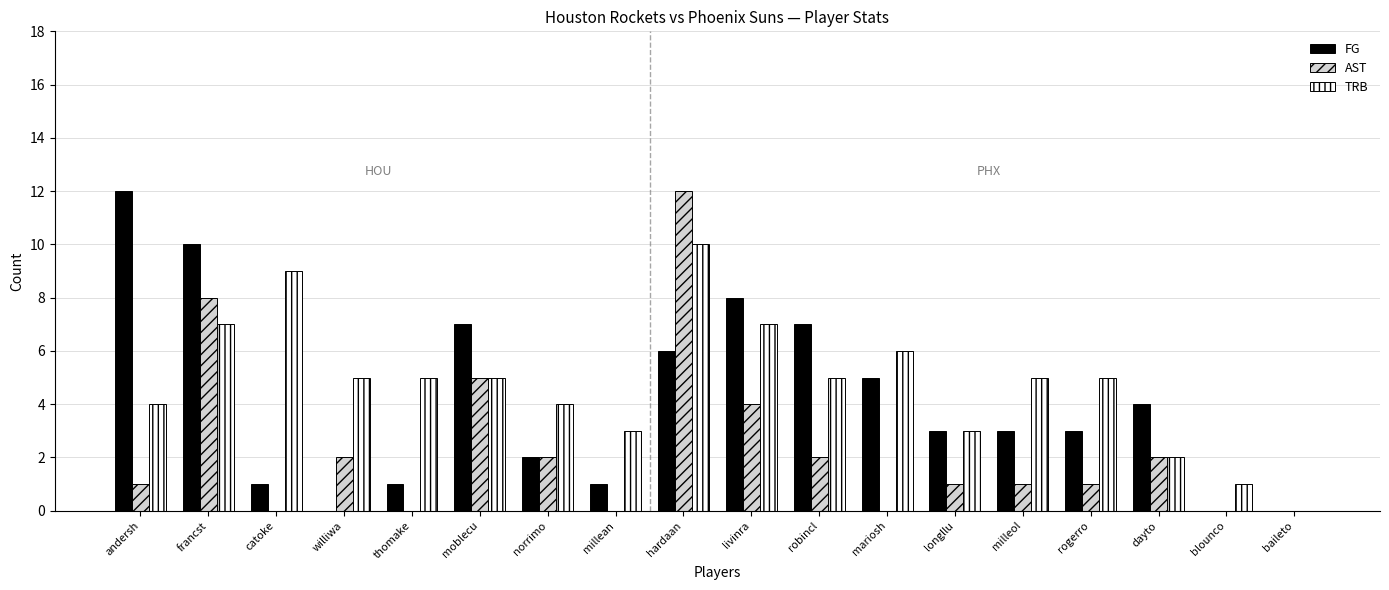

What is the greatest value displayed?

12